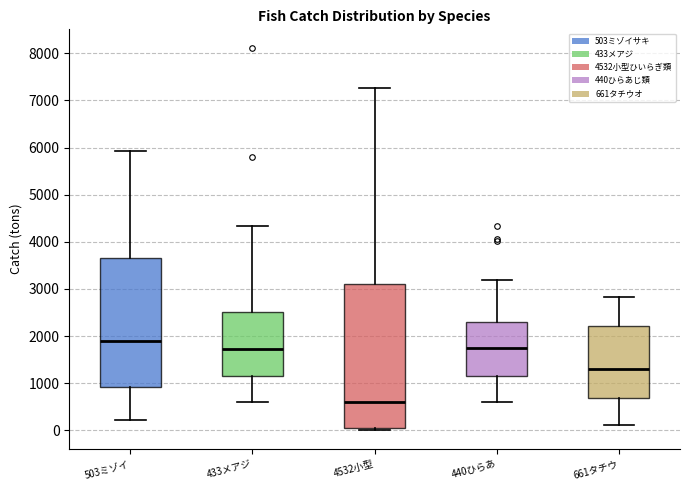

Reading left to right, transcribe this box plot: for each box, give where its median line is, the range the box spans, and where its two whiskers end, as read against the y-axis. The values are not printed on the chart, so give them approximately, as read against the axis.

503ミゾイ: median 1900, box 900 to 3700, whiskers 200 to 5900
433メアジ: median 1700, box 1100 to 2500, whiskers 600 to 4300
4532小型: median 600, box 100 to 3100, whiskers 0 to 7300
440ひらあ: median 1700, box 1200 to 2300, whiskers 600 to 3200
661タチウ: median 1300, box 700 to 2200, whiskers 100 to 2800